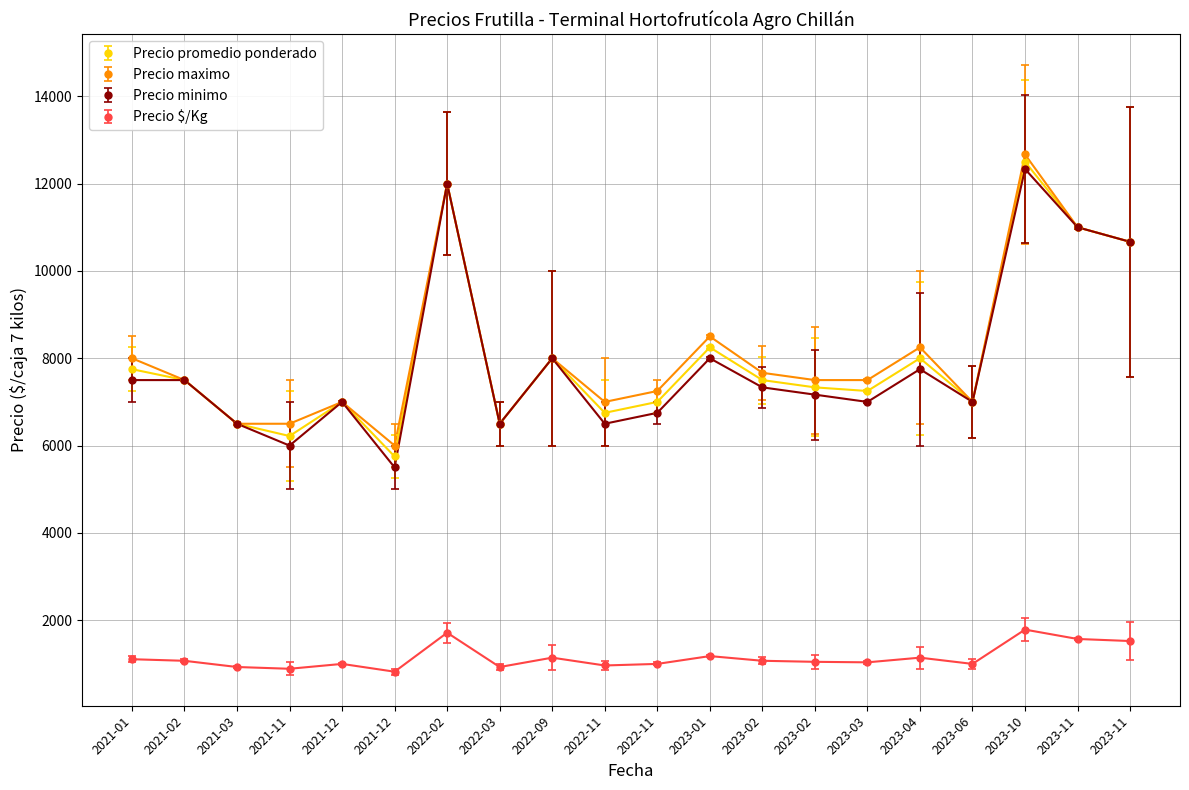

How many lines are shown in the chart?

4